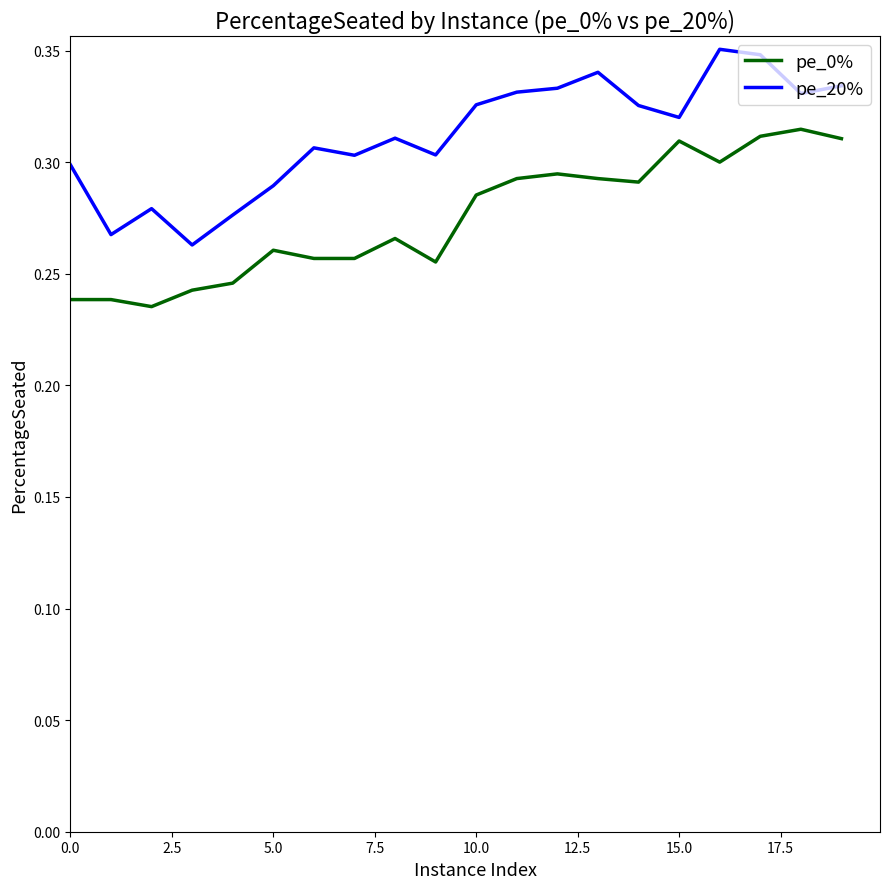

At how many categories does at least one series exceed 0?

20